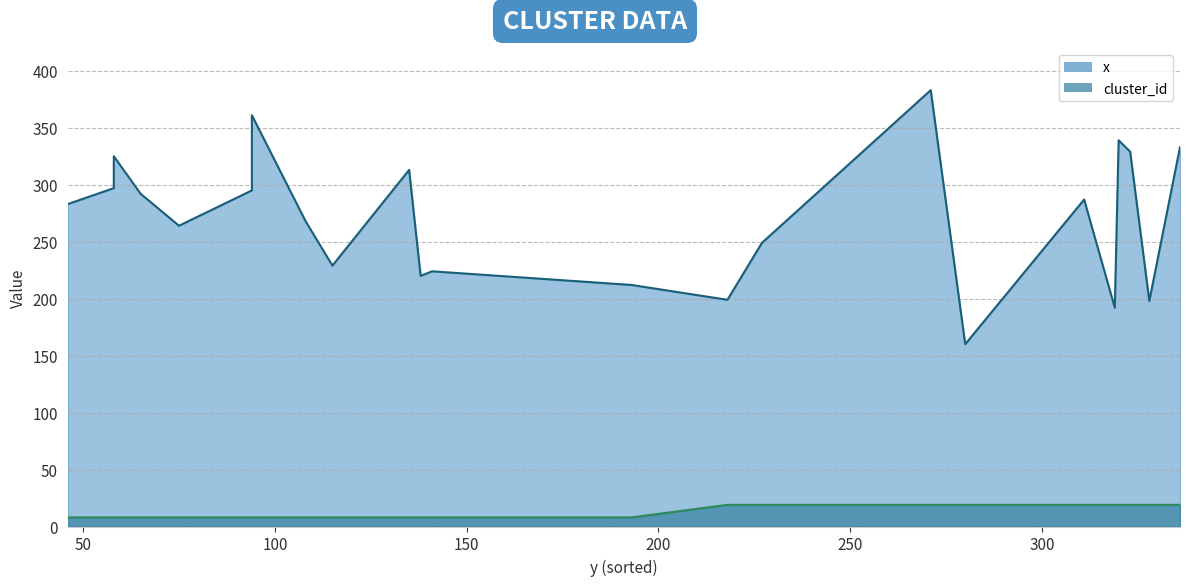

List the series in order of their overall mean, lowest first.

cluster_id, x